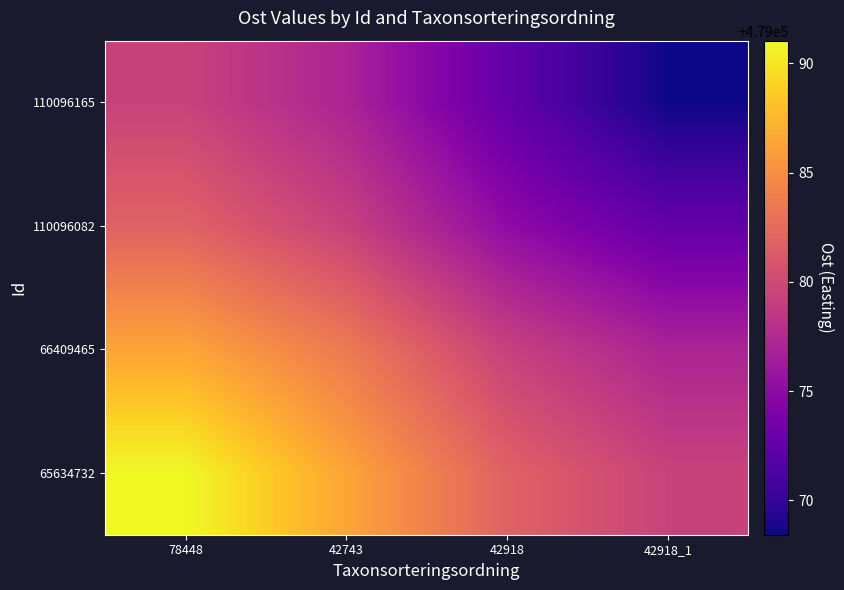

Reading left to right, what are all the values shown in this chart?

65634732: 78448=479091.0	42743=479086.4	42918=479081.8	42918_1=479079.4
66409465: 78448=479086.4	42743=479083.6	42918=479079.3	42918_1=479077.0
110096082: 78448=479081.8	42743=479079.3	42918=479075.1	42918_1=479072.6
110096165: 78448=479079.4	42743=479077.0	42918=479072.6	42918_1=479068.4